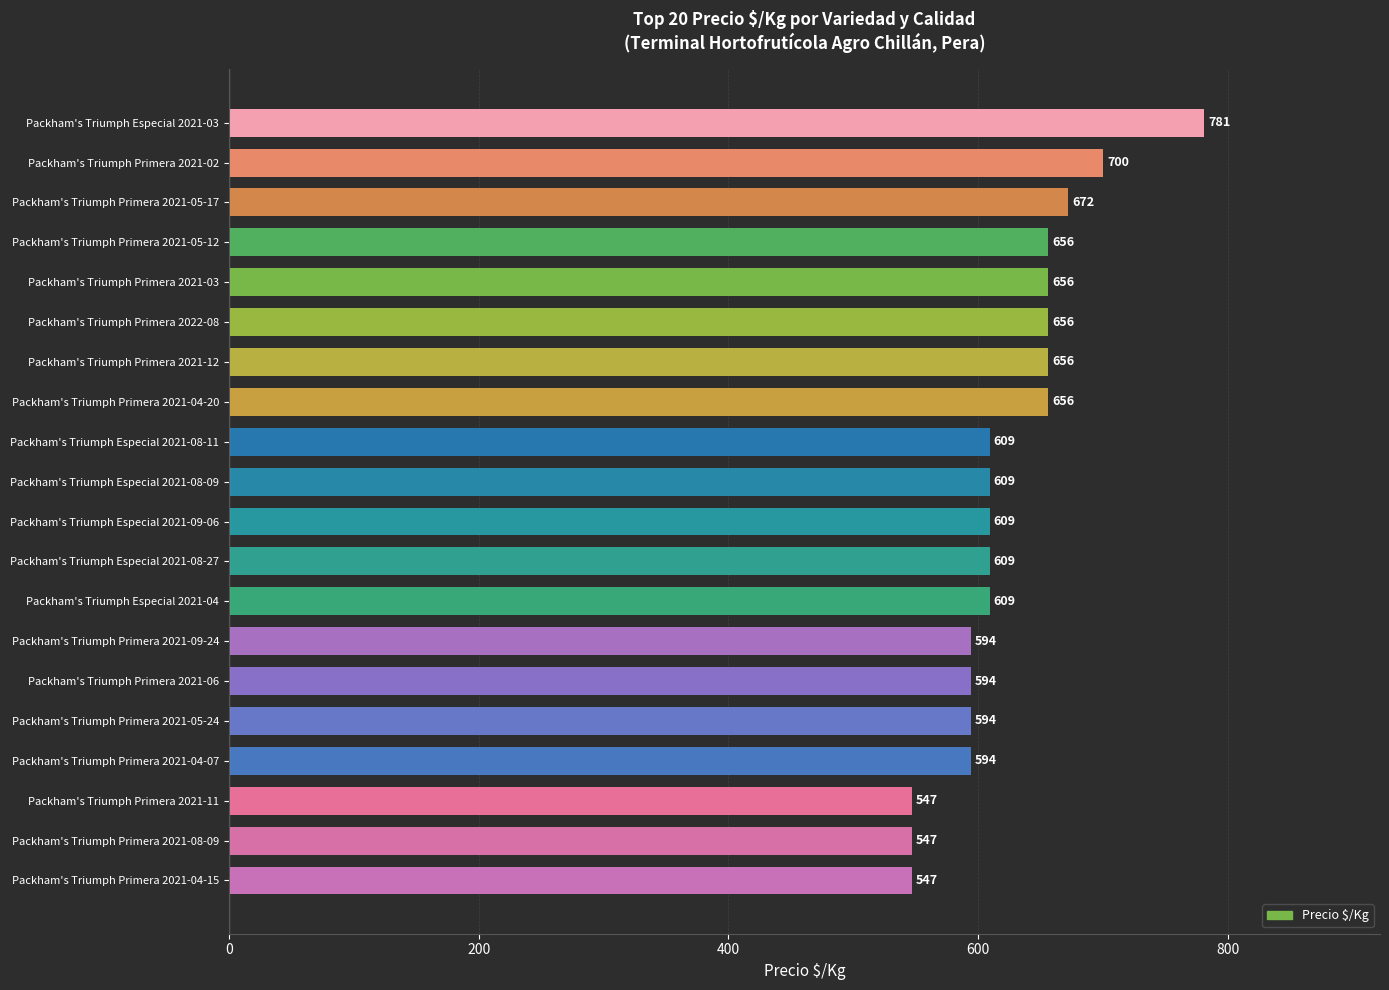

What is the smallest value displayed?

547